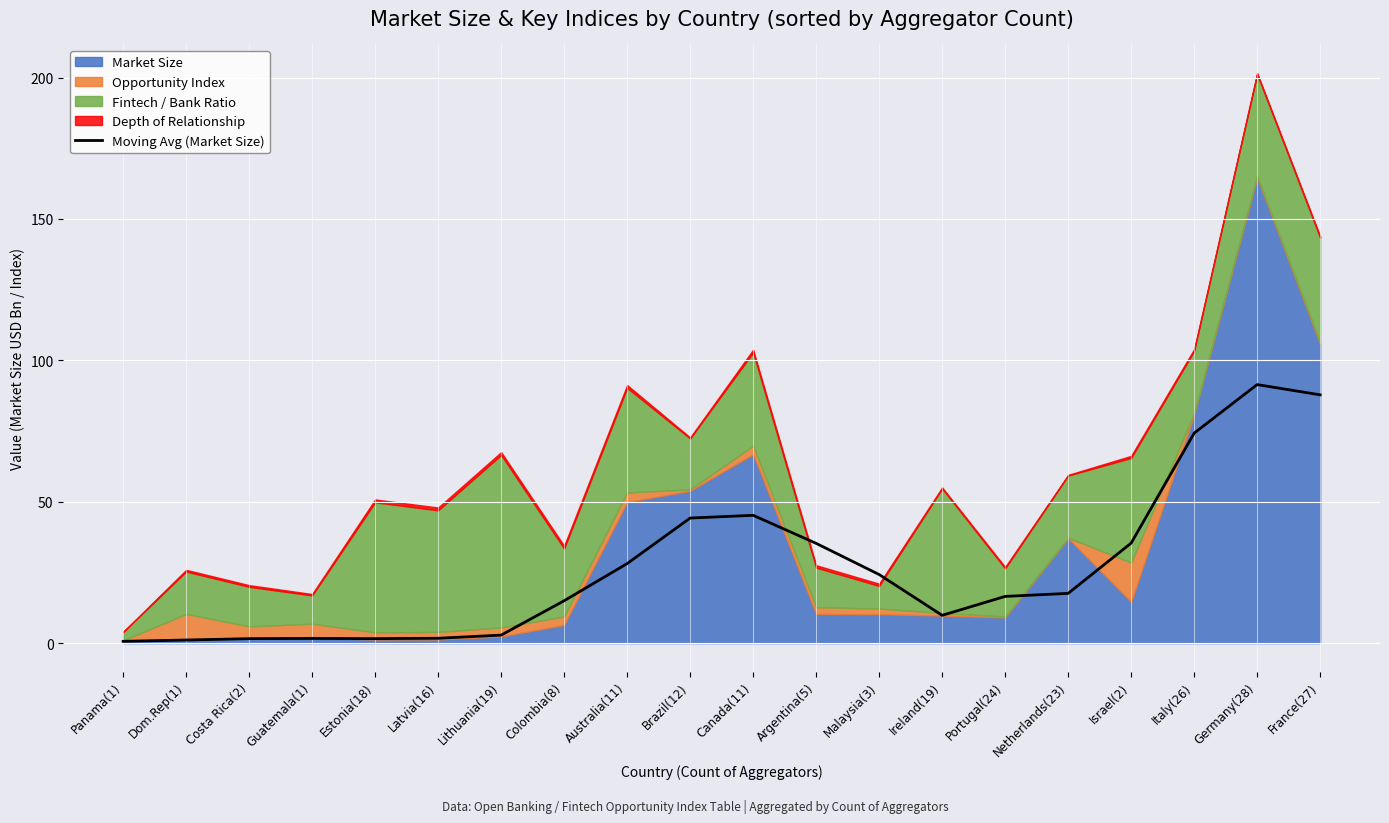

Reading left to right, list all the values displayed in this chart.

Panama(1)=0.6	Dom.Rep(1)=1.1	Costa Rica(2)=1.6	Guatemala(1)=1.7	Estonia(18)=1.6	Latvia(16)=1.7	Lithuania(19)=2.8	Colombia(8)=15.0	Australia(11)=28.1	Brazil(12)=44.2	Canada(11)=45.2	Argentina(5)=35.3	Malaysia(3)=24.3	Ireland(19)=9.8	Portugal(24)=16.5	Netherlands(23)=17.6	Israel(2)=35.4	Italy(26)=74.3	Germany(28)=91.4	France(27)=87.8